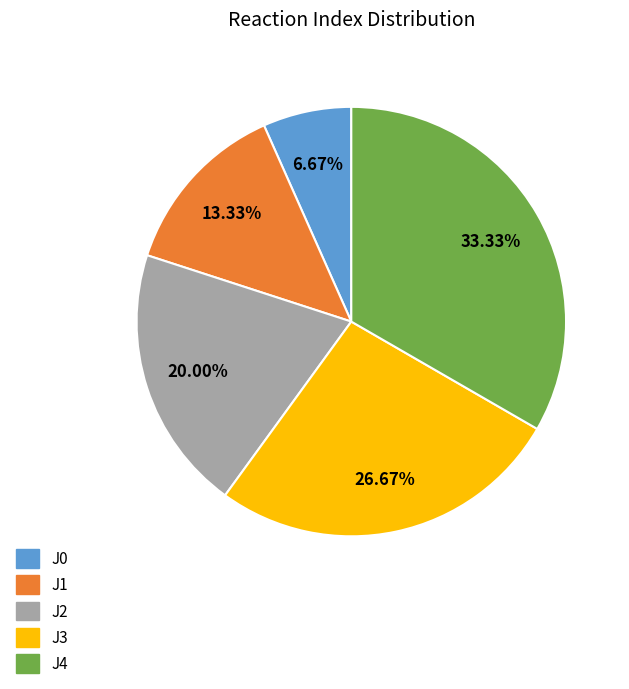

Count the number of slices in the pie.

5